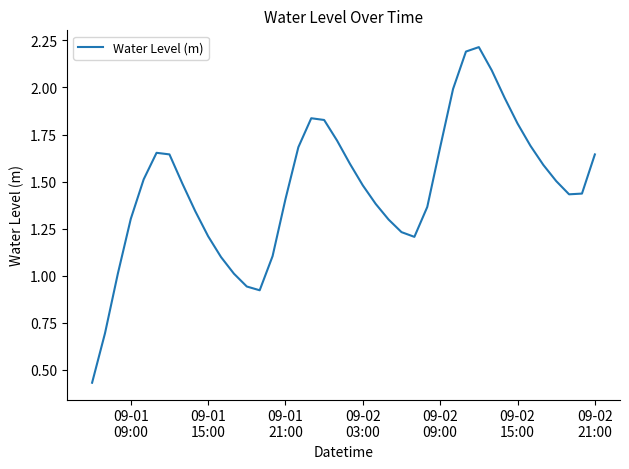

What is the greatest value displayed?

2.2